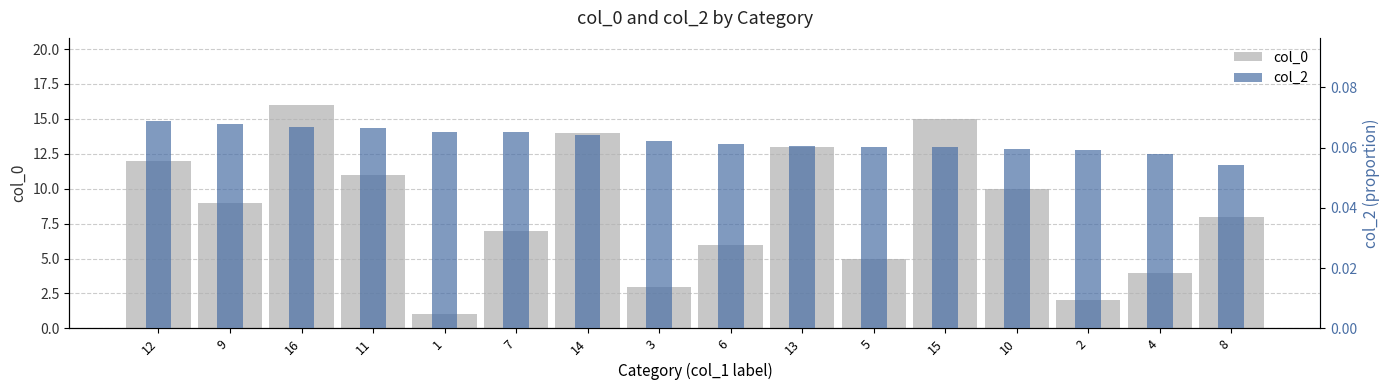

Does the chart contain stacked bars?

No